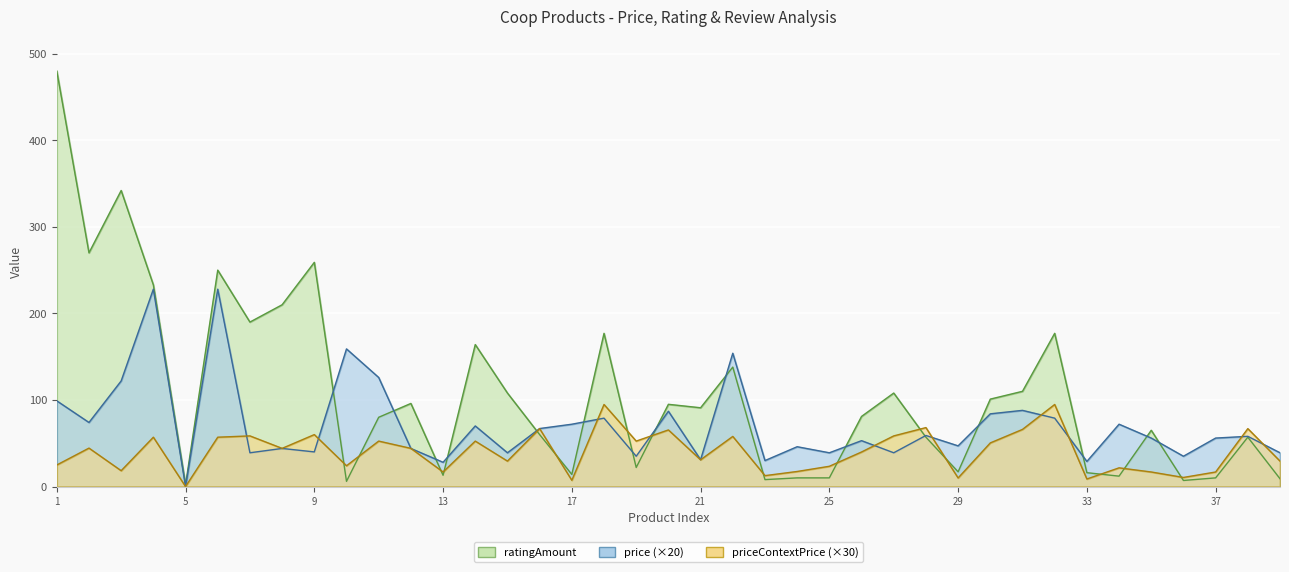

Which series has the largest total across all categories?

ratingAmount